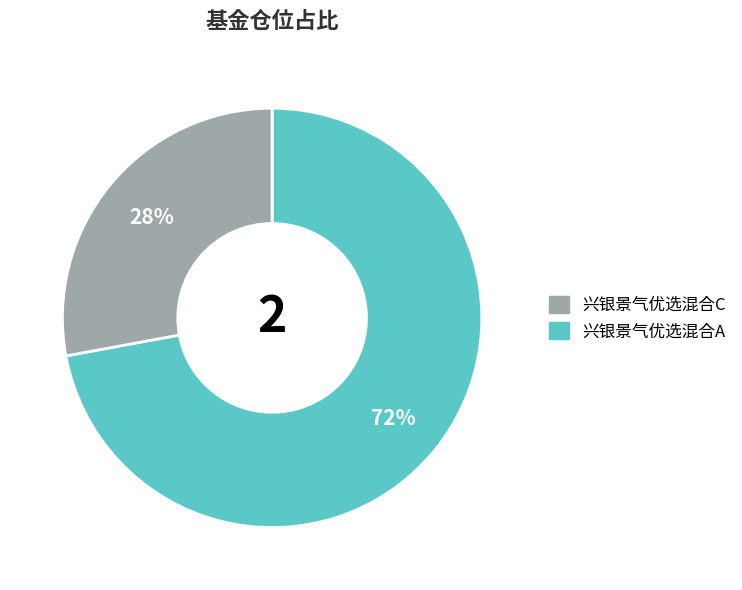

Is there a majority slice in this chart?

Yes